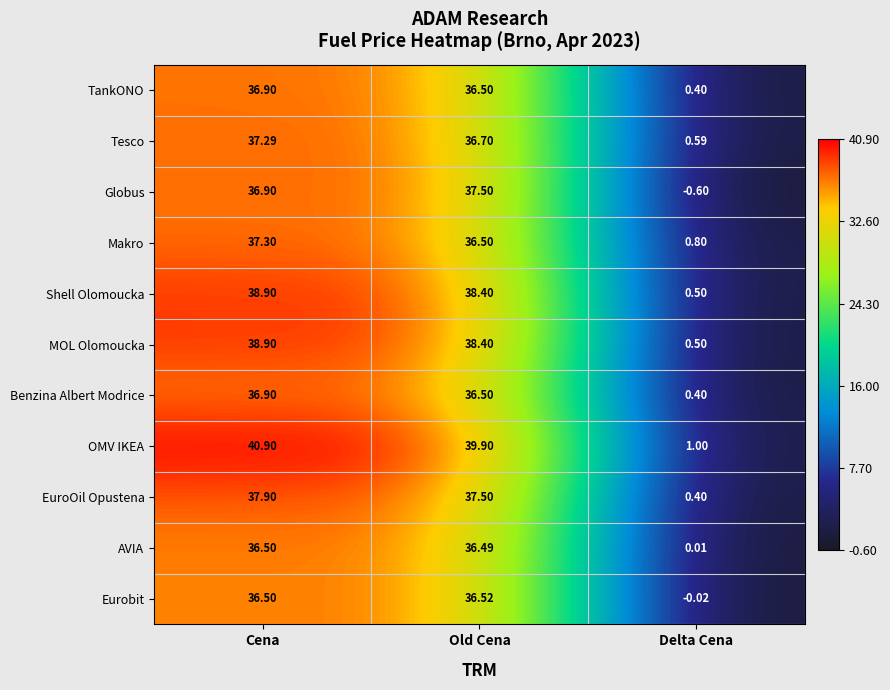

At which label is EuroOil Opustena closest to 19?

Old Cena